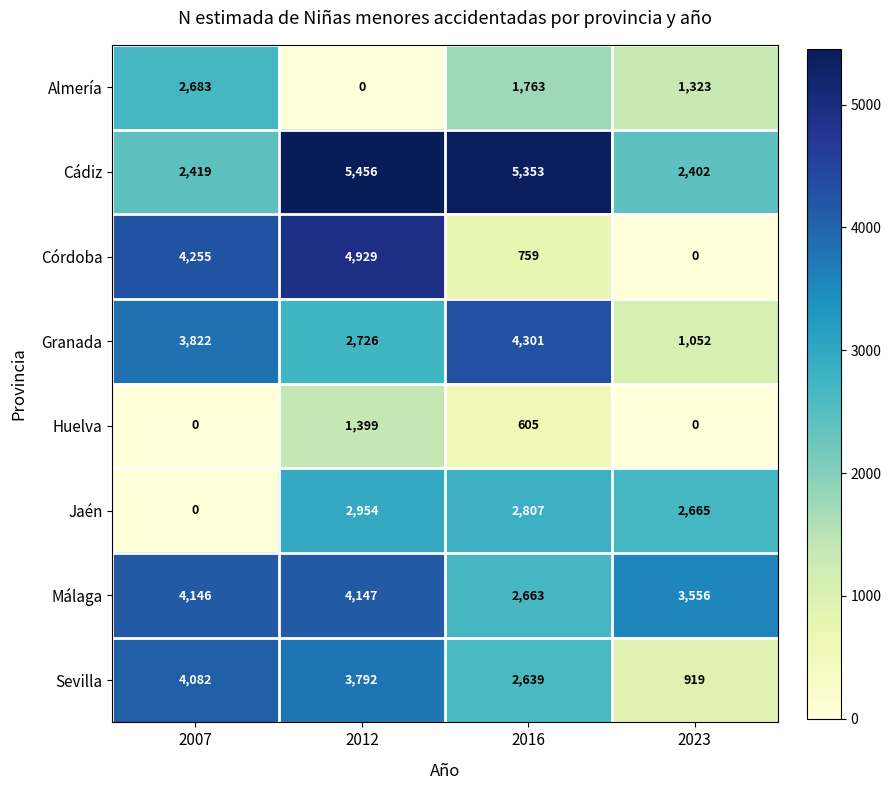

Which category has the lowest value in the Granada series?

2023